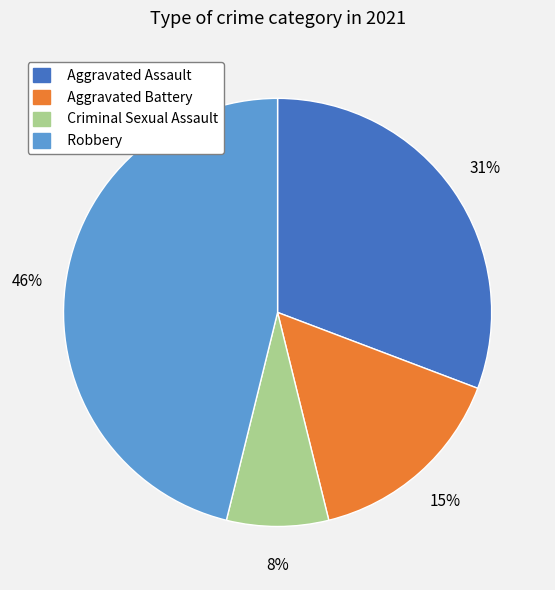

To the nearest percent, what percentage of the pie is Aggravated Assault?

31%